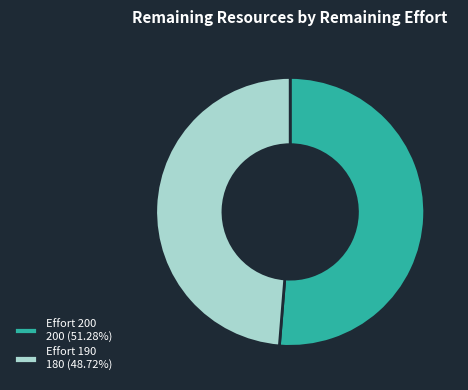

Is the sum of Effort 200 200 (51.28%) and Effort 190 180 (48.72%) greater than half?

Yes